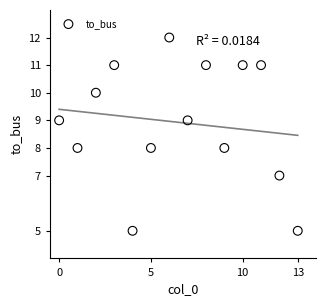

How many points are shown in the scatter plot?

14